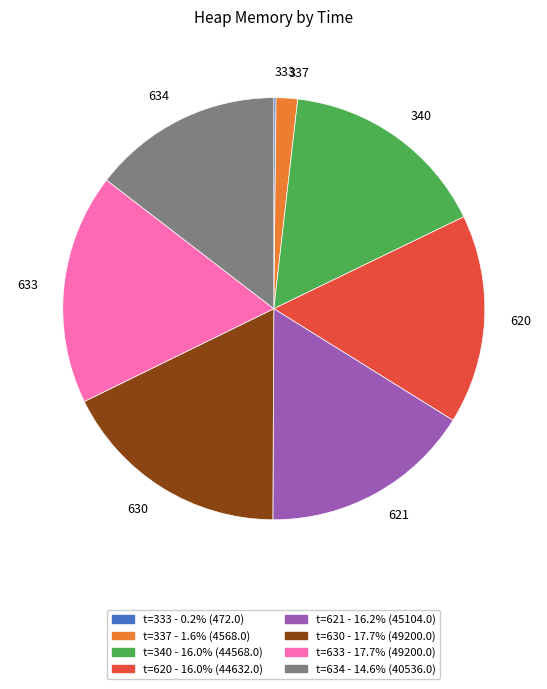

Is 630 the majority of the pie?

No